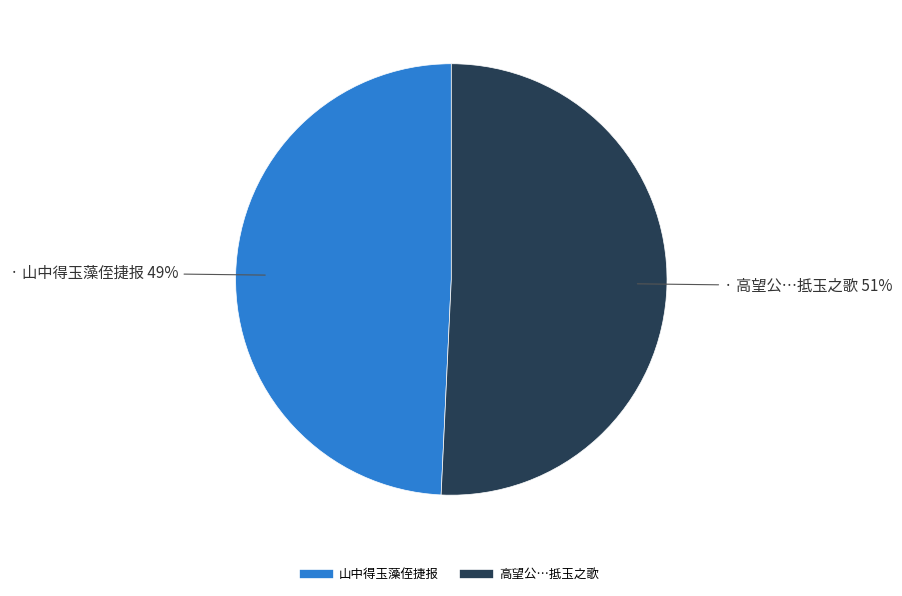

To the nearest percent, what is the average slice percentage?

50%